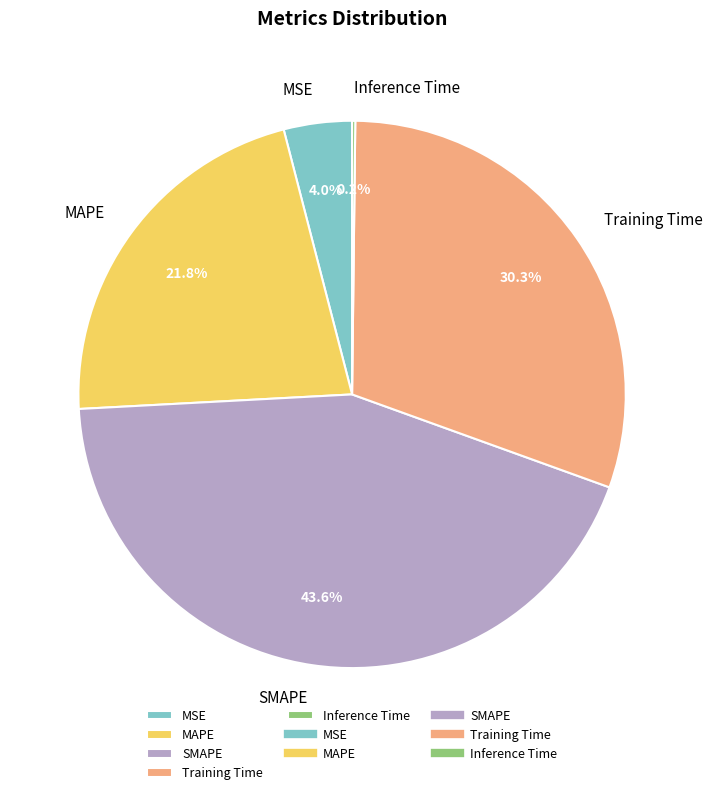

Which category has the biggest portion of the pie?

SMAPE